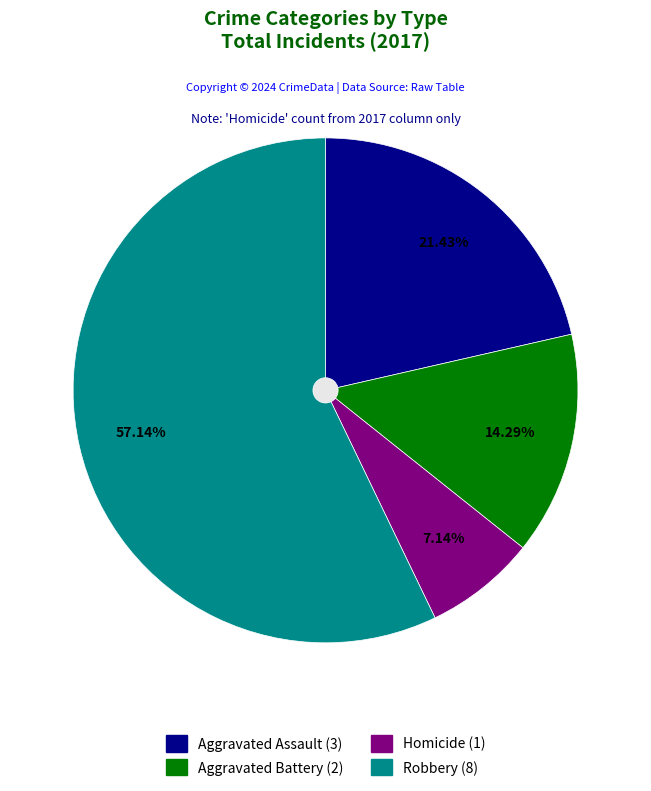

Is there any slice that represents more than half of the pie?

Yes